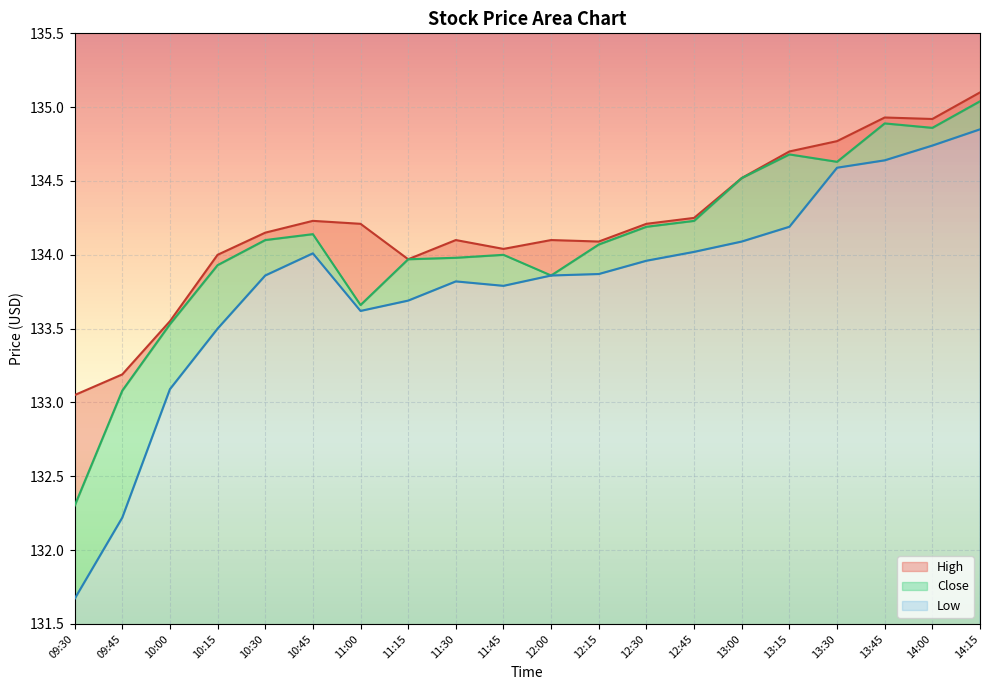

What is the value of the Low point at the 11th from the left?

133.9